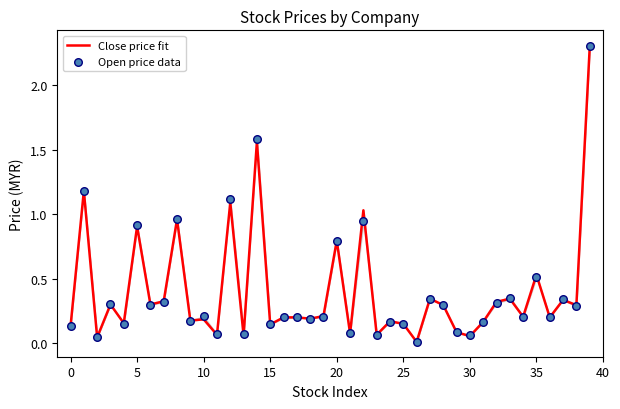

Which series contains the lowest Y value?

Close price fit